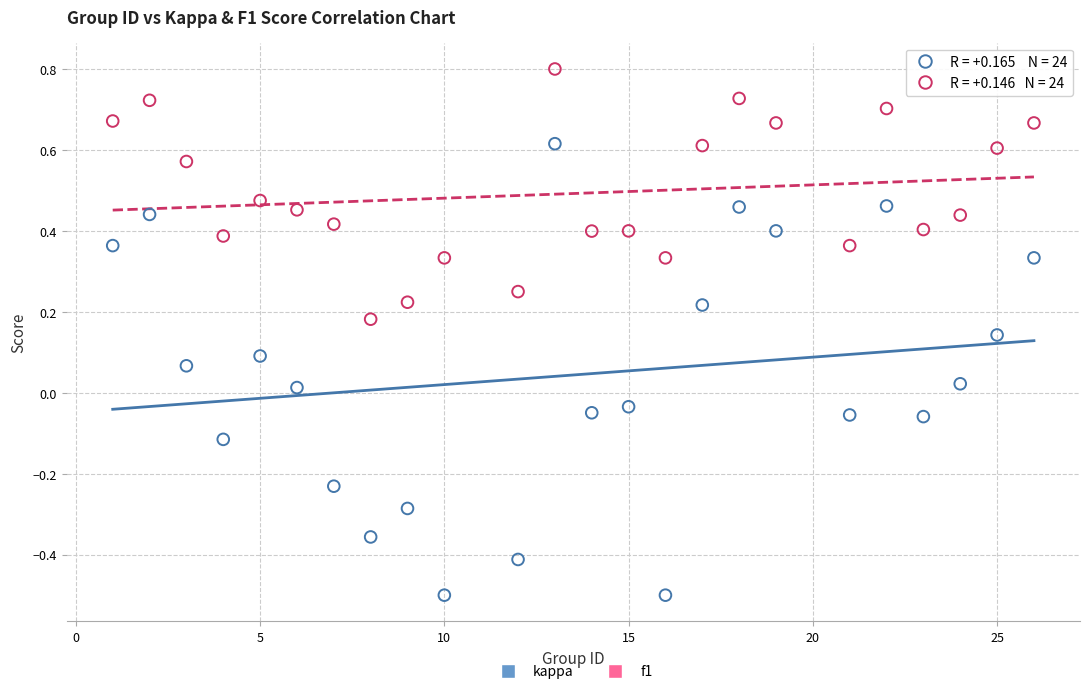

Which series contains the lowest Y value?

kappa